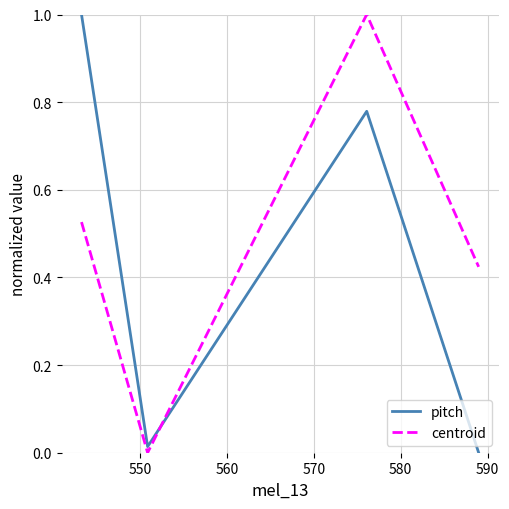

How many interior local peaks does the pitch series have?

1